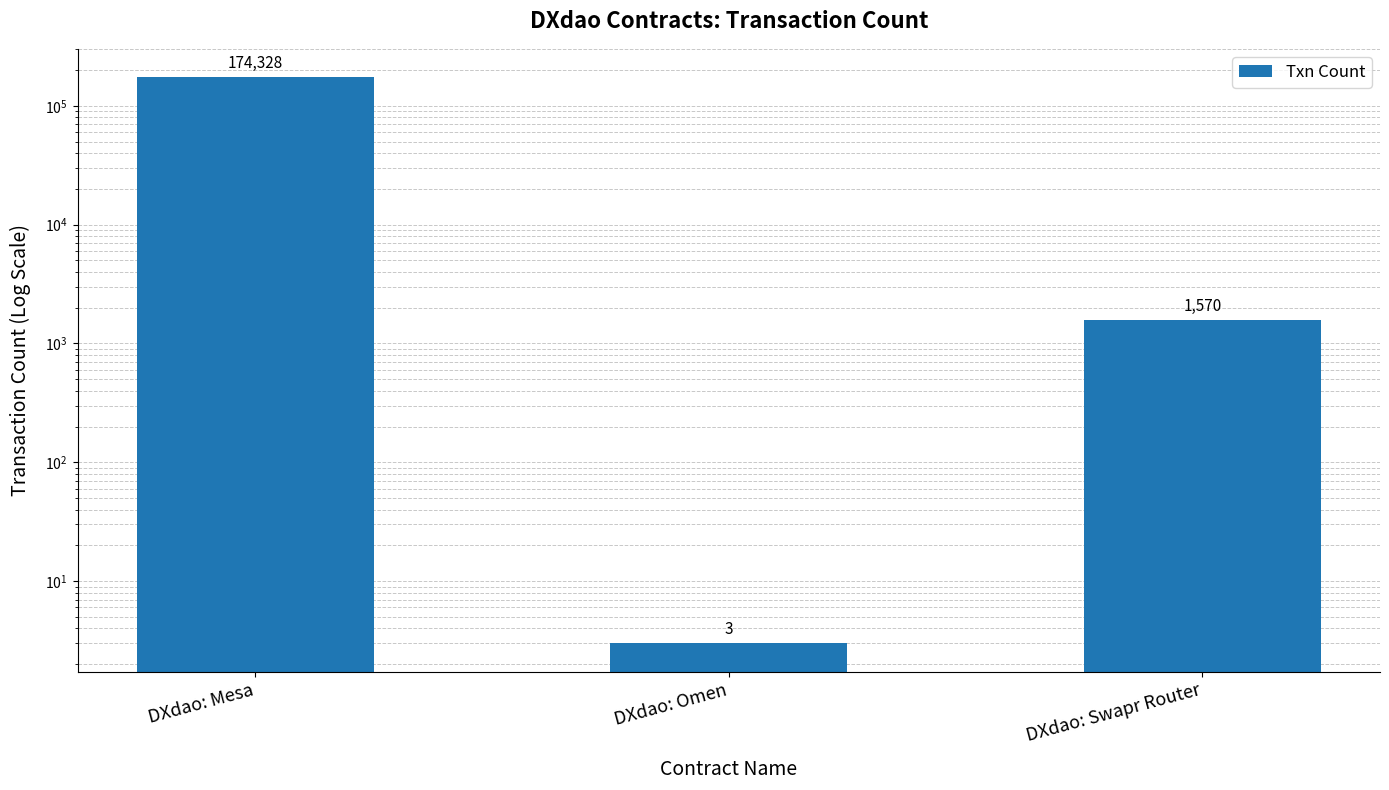

Does the chart contain any negative values?

No